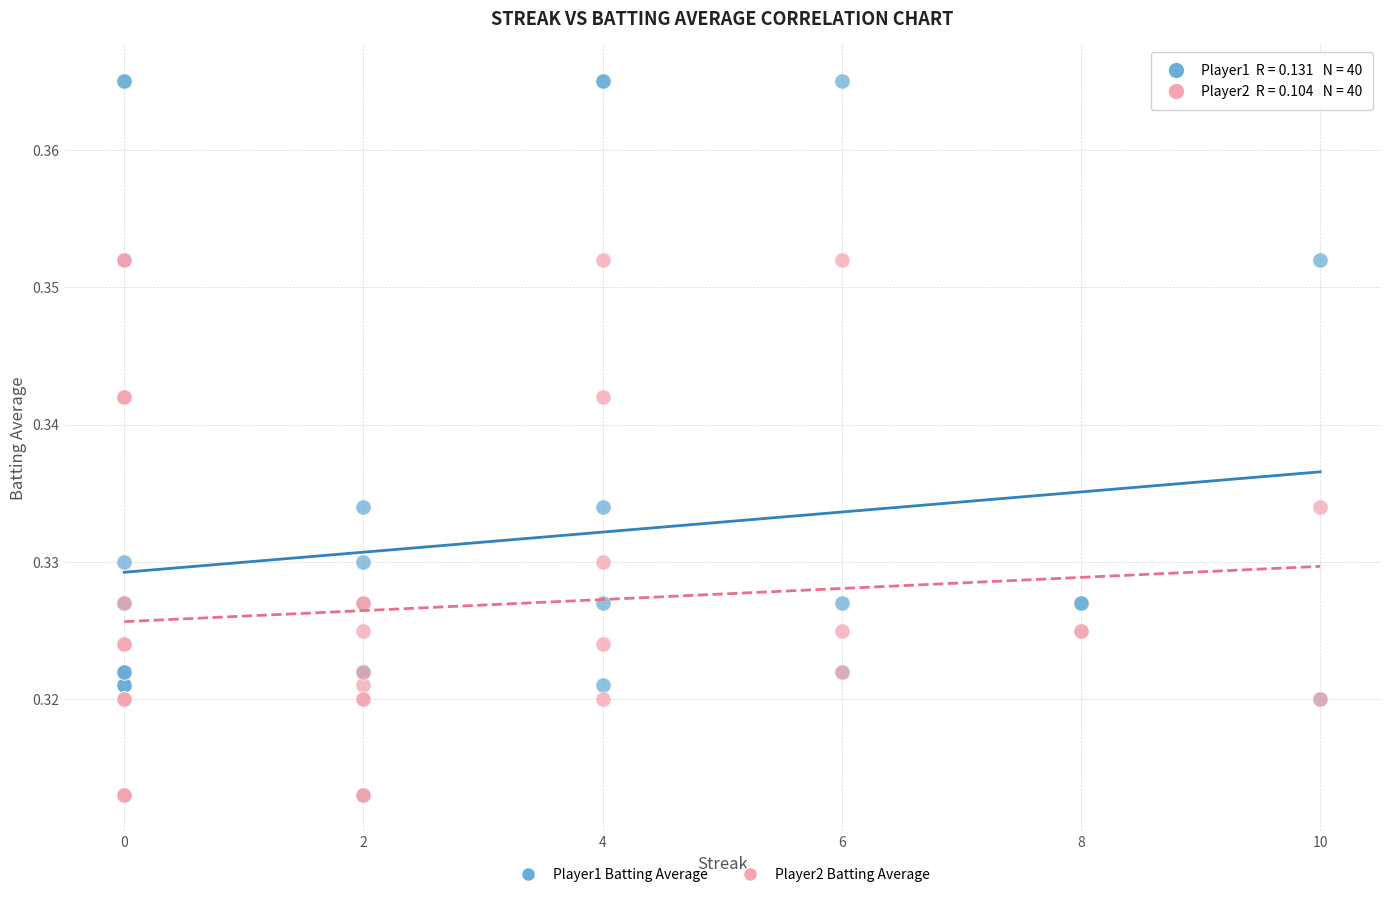

Which series contains the highest Y value?

Player1 Batting Average